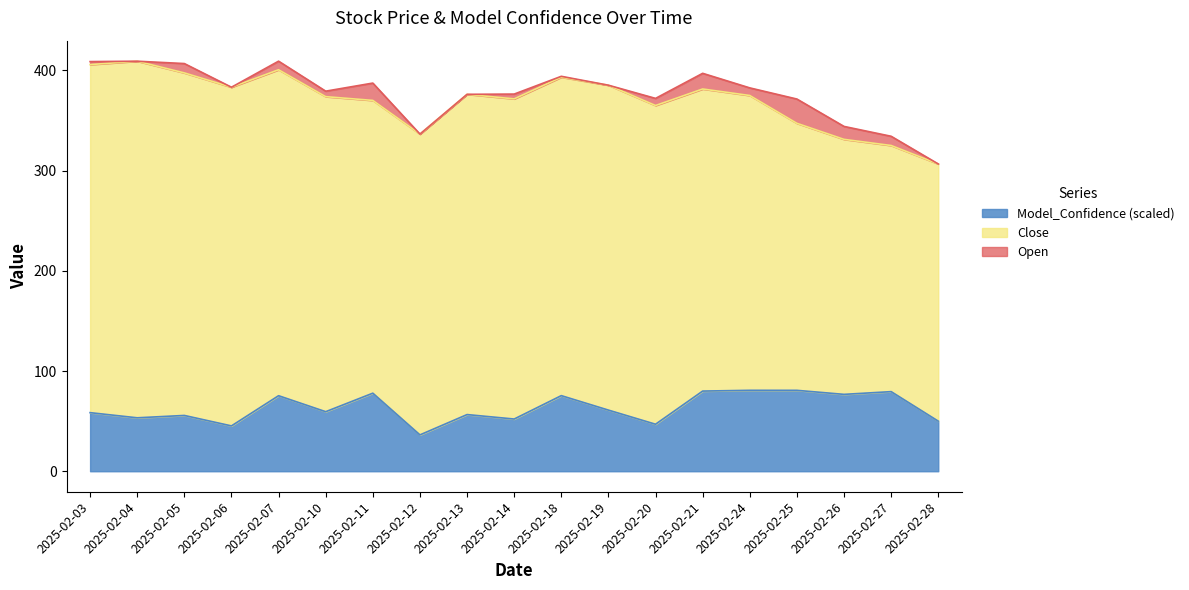

The value of Model_Confidence (scaled) at 2025-02-20 is 81.2. True or false?

False